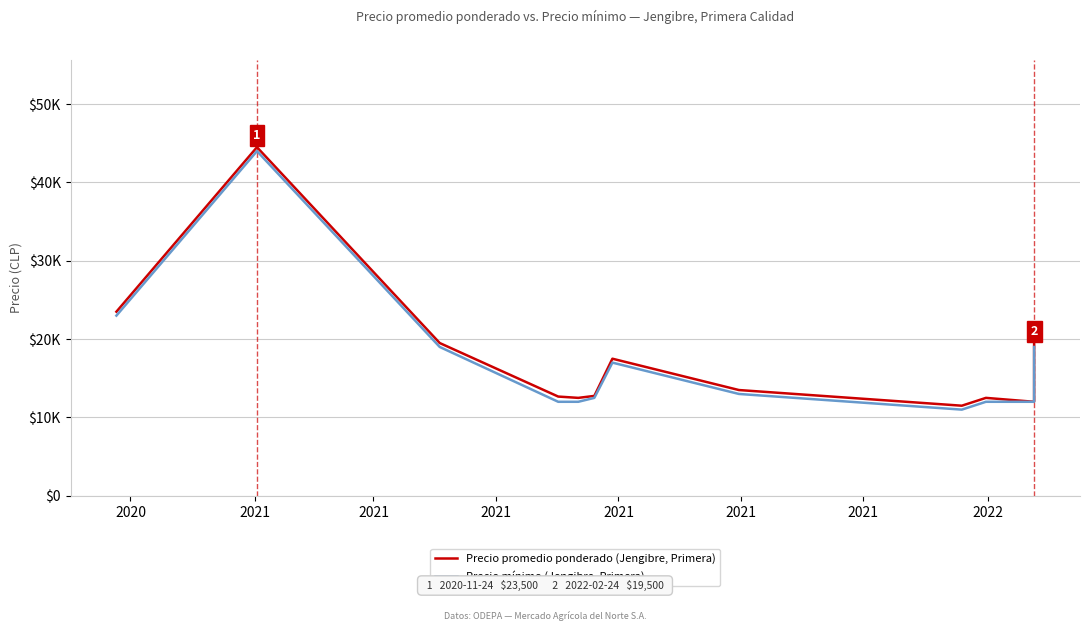

List the series in order of their peak value, highest first.

Precio promedio ponderado (Jengibre, Primera), Precio mínimo (Jengibre, Primera)